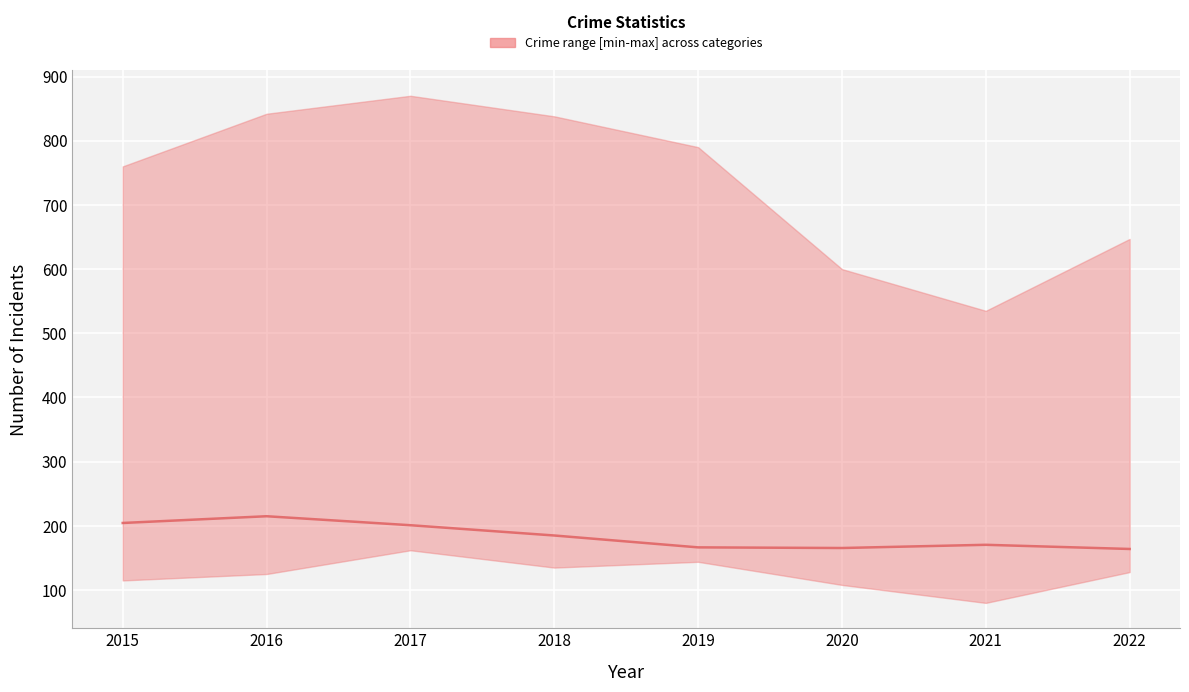

What is the difference between the values at 2022 and 2018?

21.0